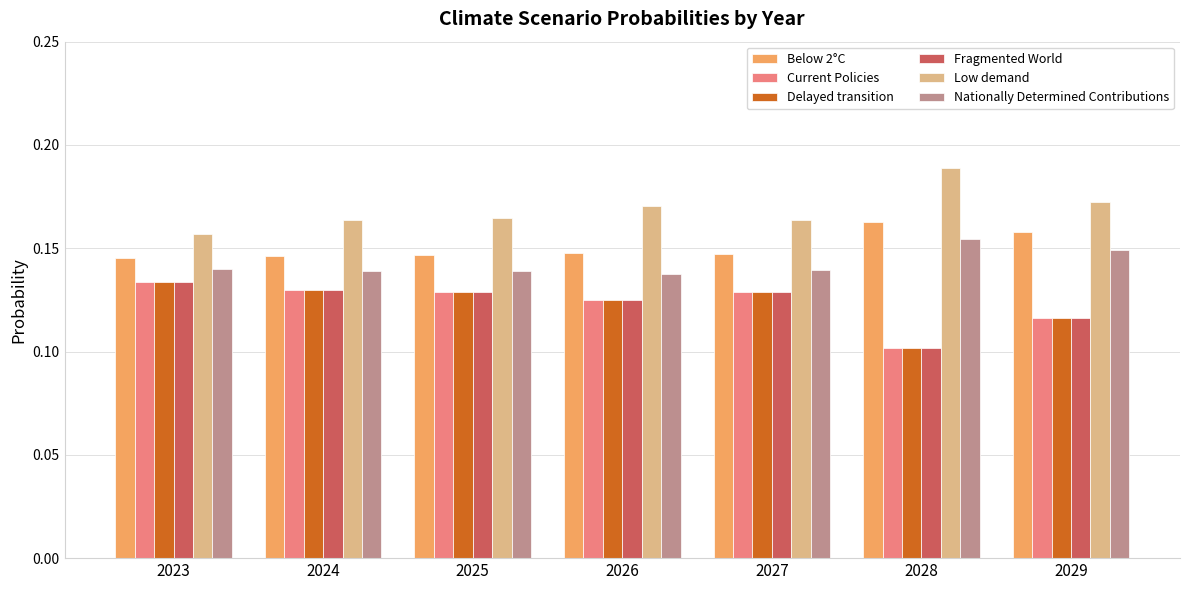

Count the Delayed transition values in the range 0 to 1.

7